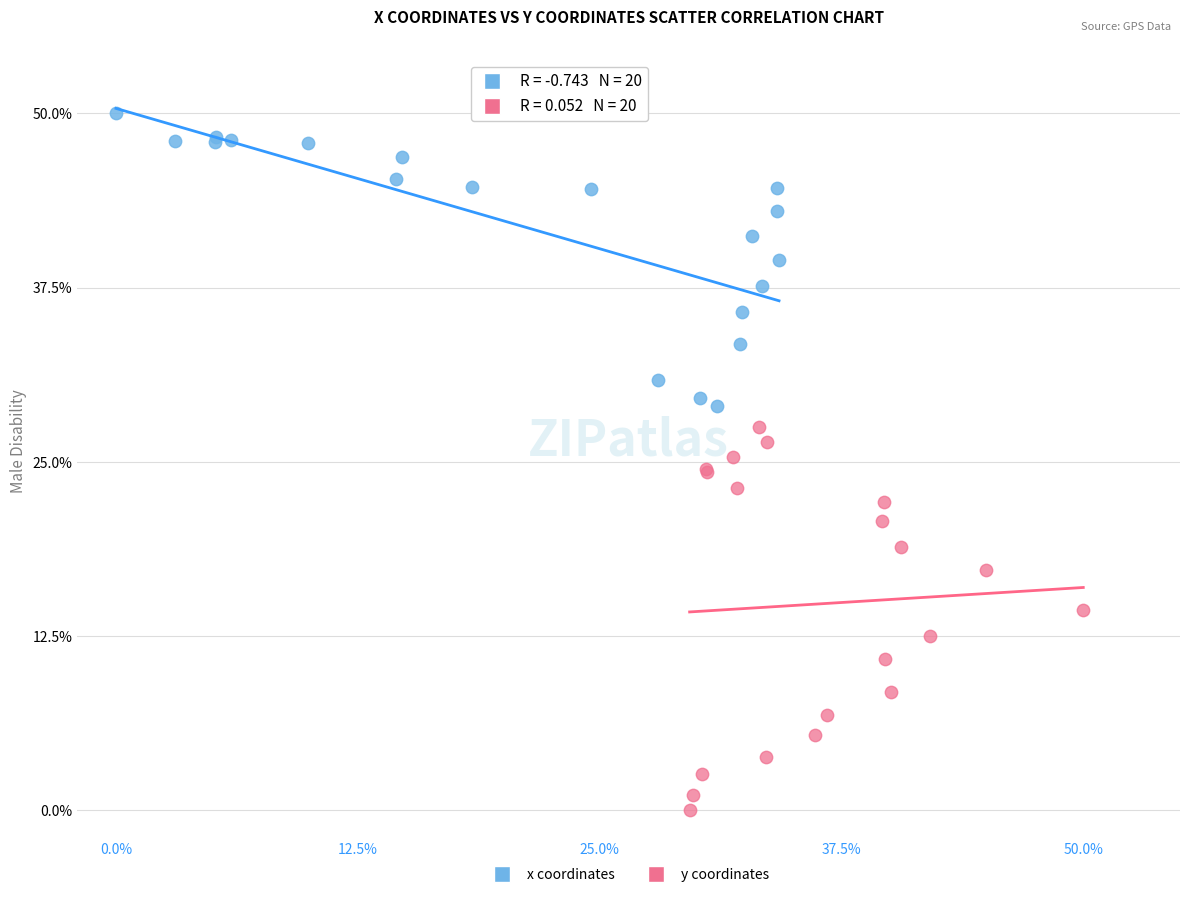

Which series has the widest spread of Y values?

y coordinates